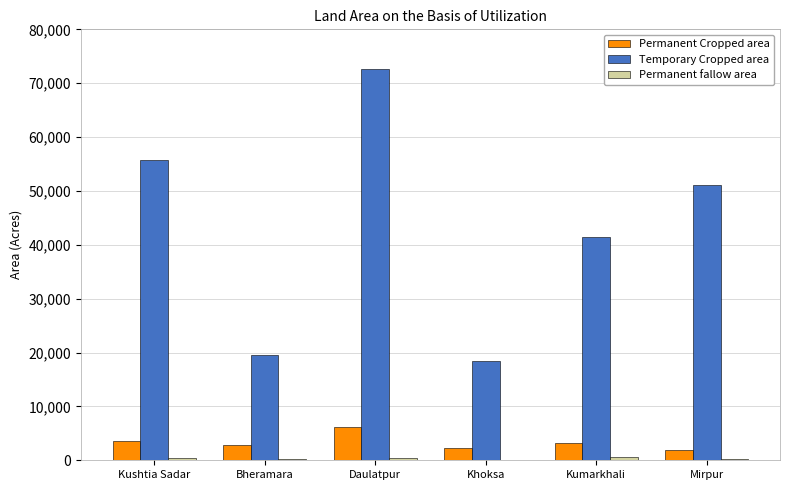

Does the chart contain stacked bars?

No